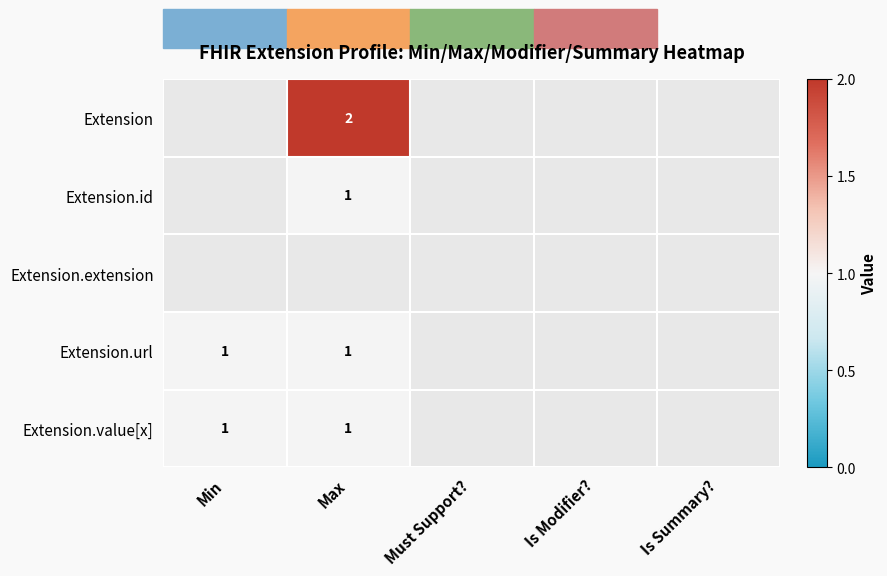

What is the maximum value shown in the chart?

2.0